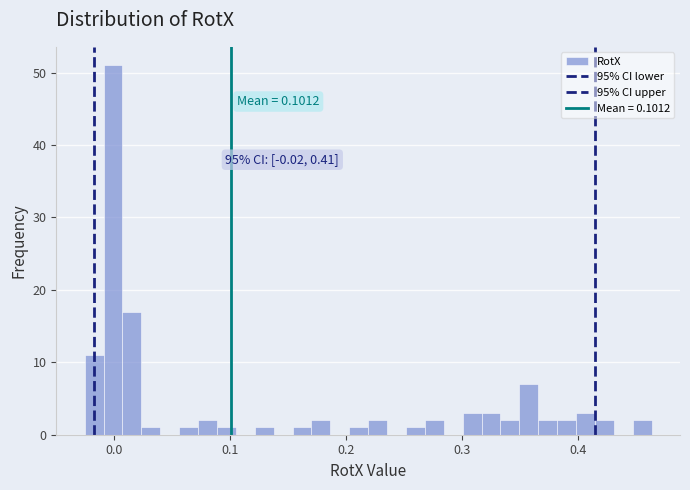

Around what value on the x-axis is the tallest bar? Give the approximate position of its centre, as read against the axis.

0.00